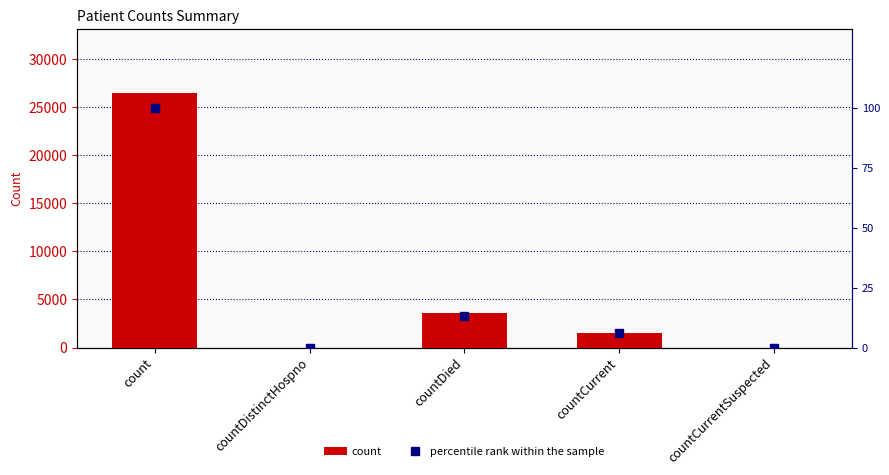

What is the difference between the maximum and minimum values in the count series?

26498